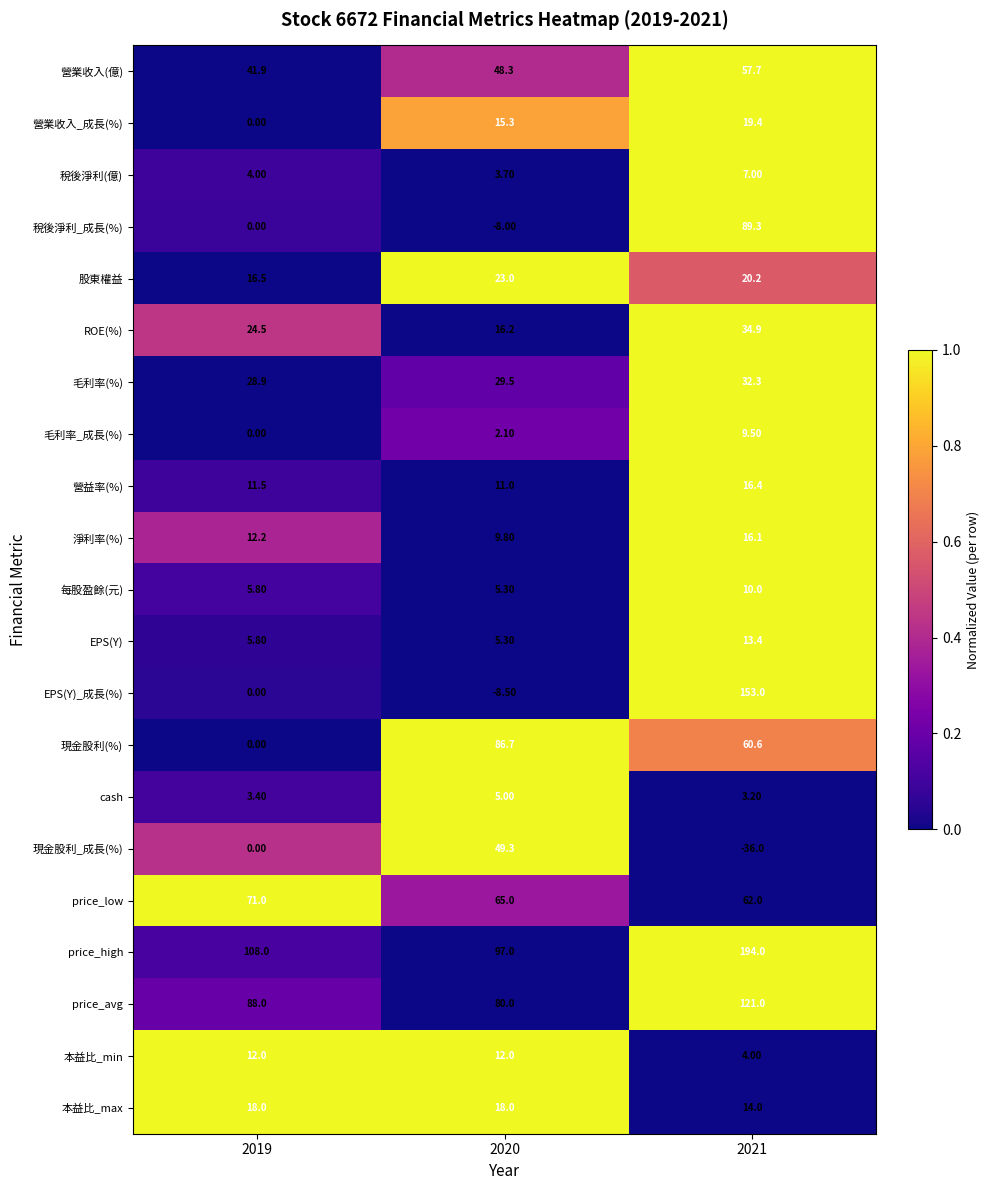

At how many categories does at least one series exceed 94?

3